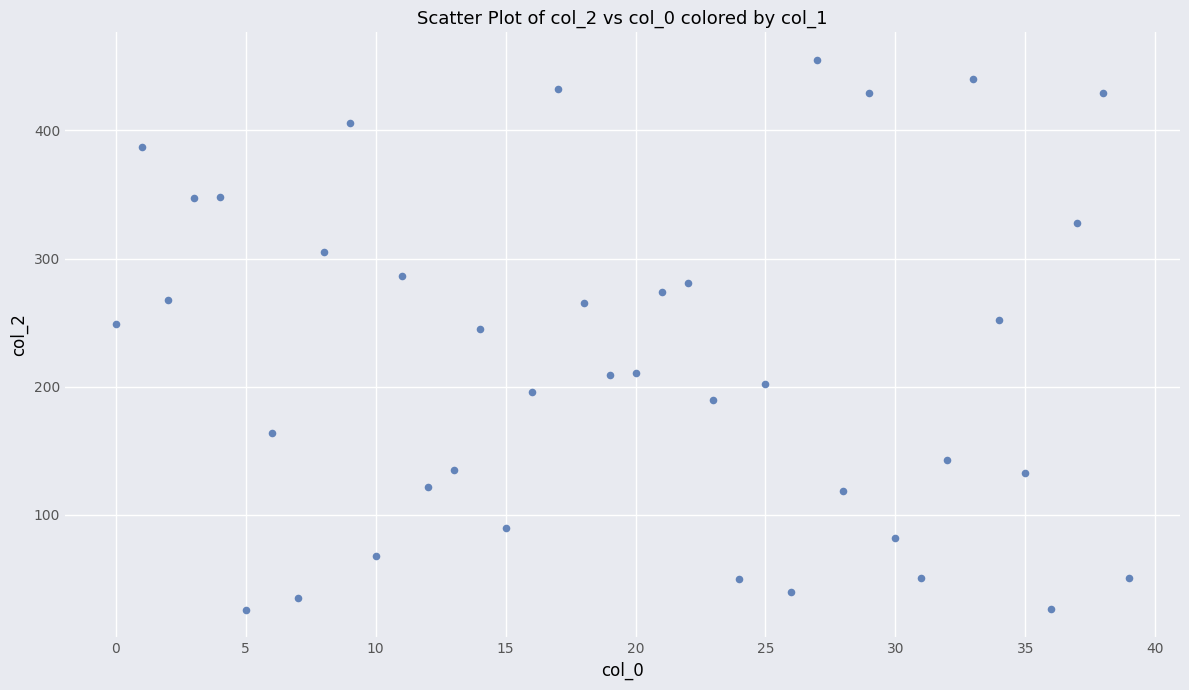

What is the range of Y values (max minus min)?

429